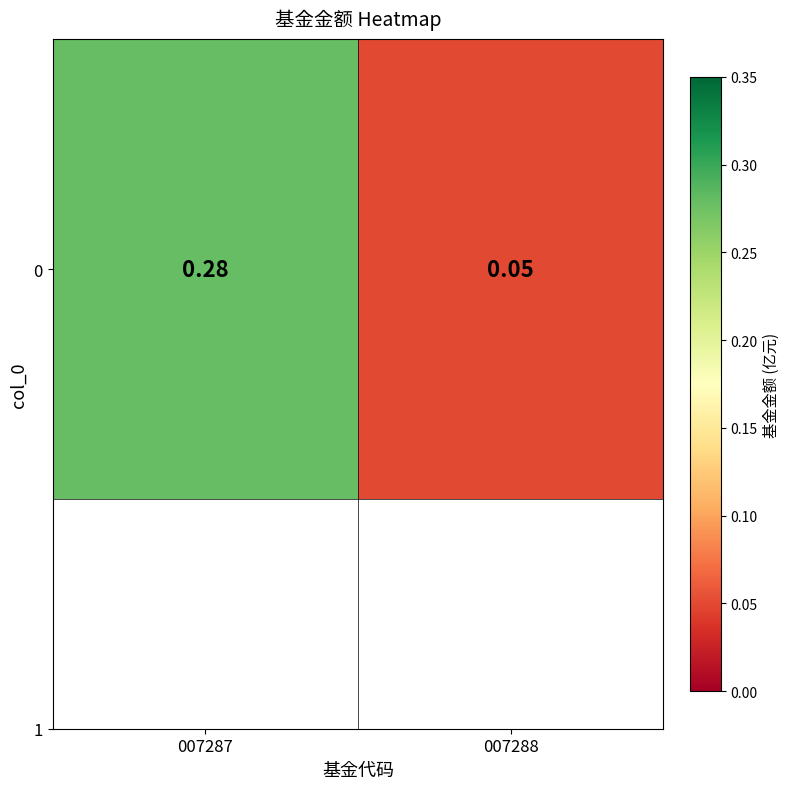

True or false: the data shows 0.1 at 007288.

True